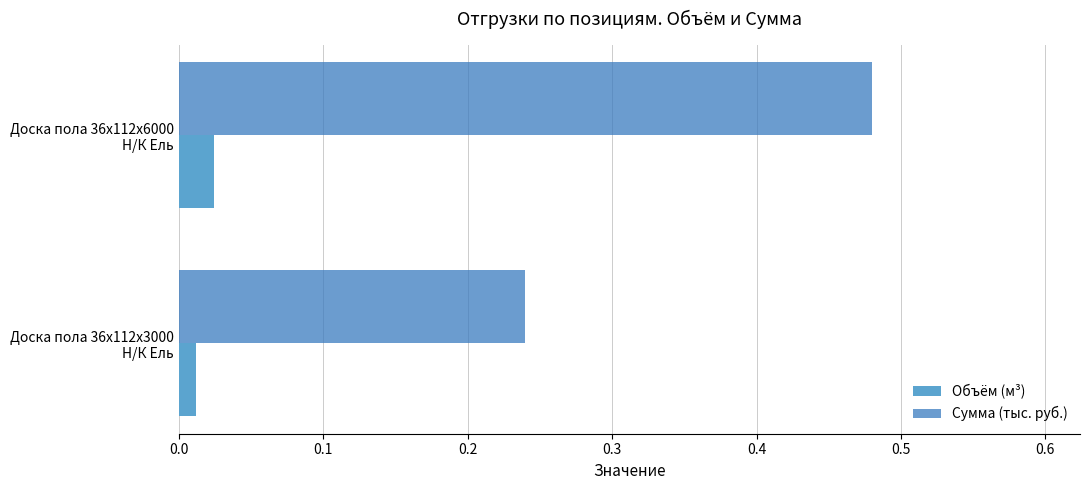

Which series has the widest spread of values?

Сумма (тыс. руб.)